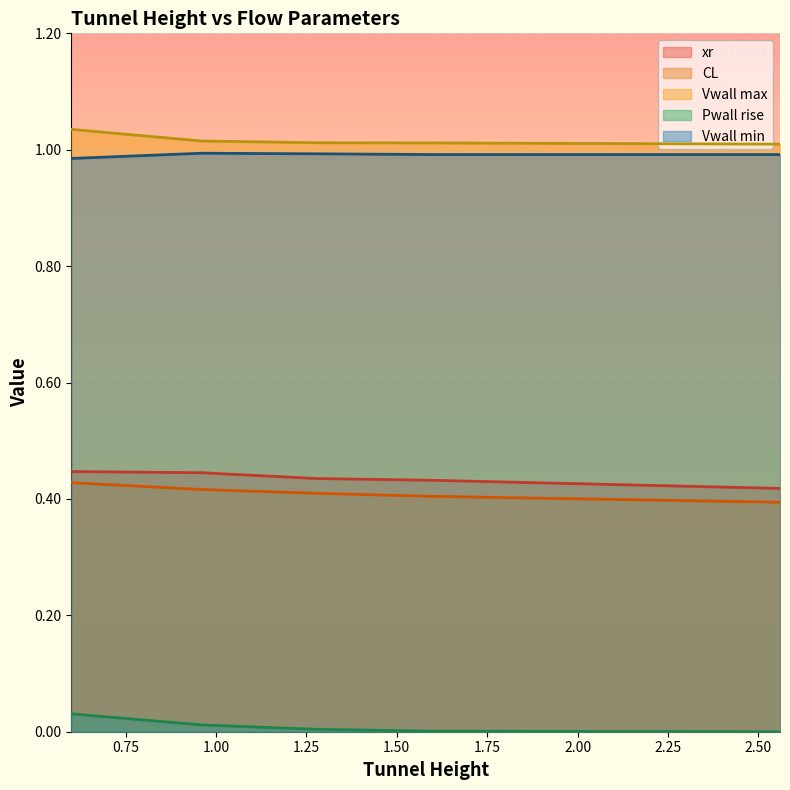

What is the sum of the Vwall max values at 0.6 and 2.56?

2.0